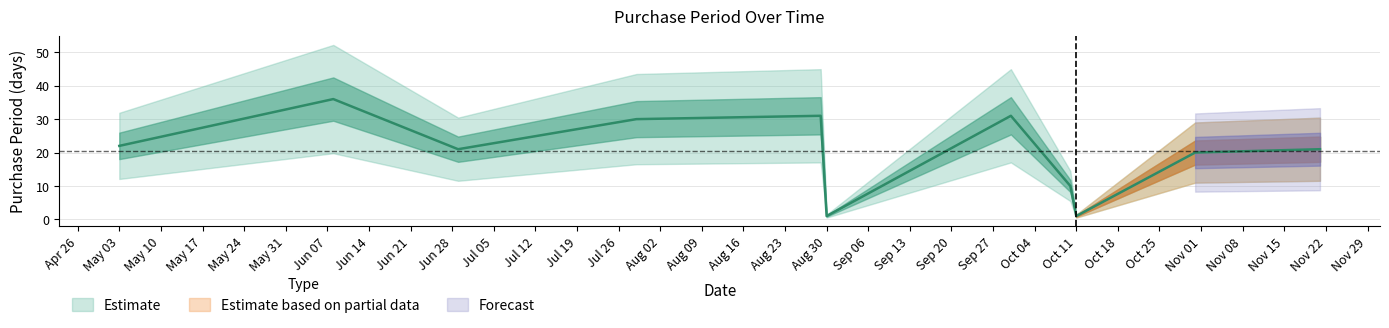

What position from the right is Aug 30?

6